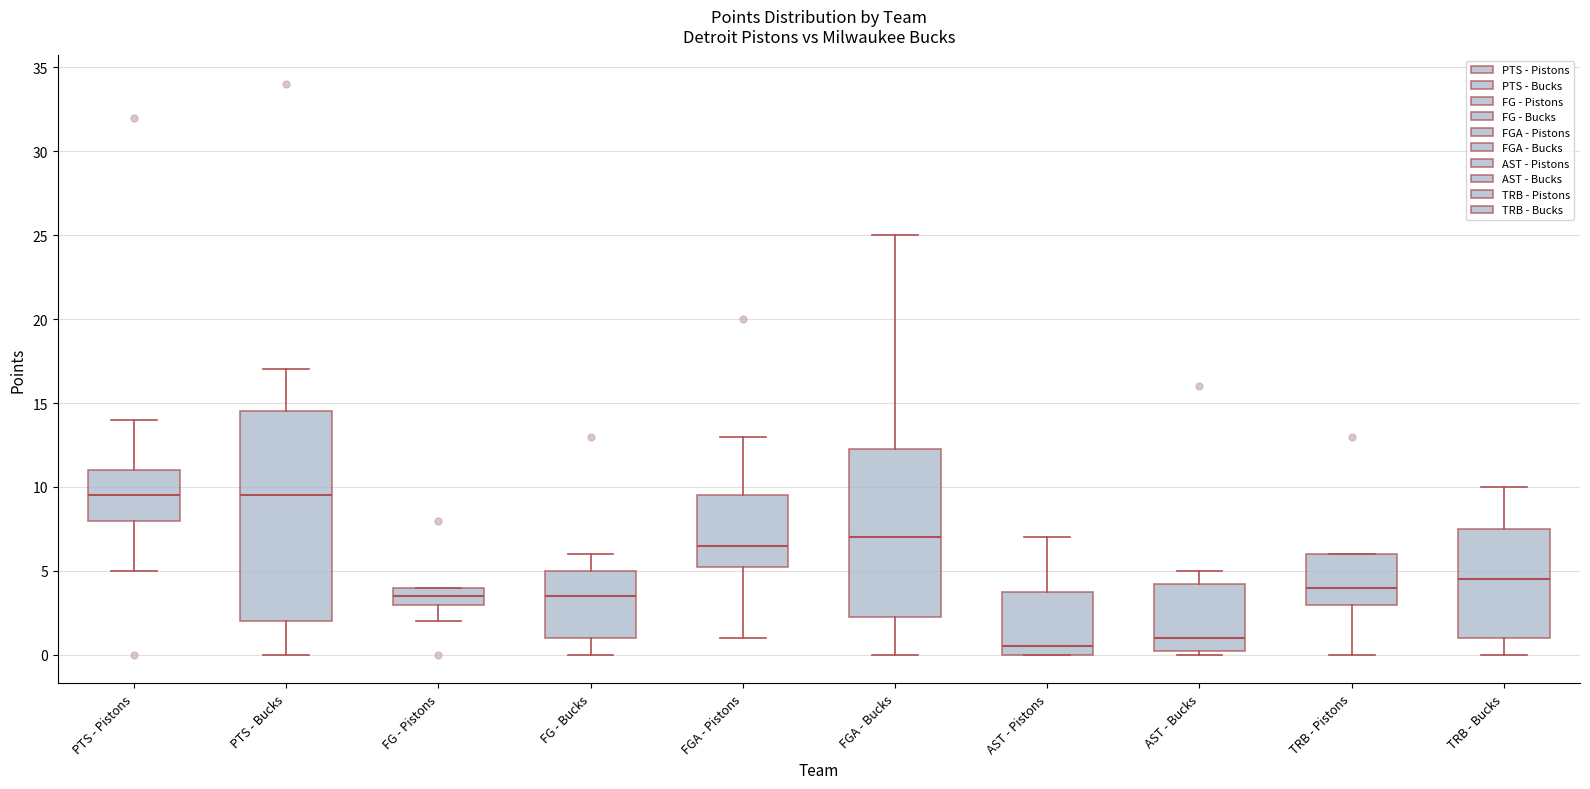

Where is the lower edge of the box for FGA - Pistons on the y-axis? The values are not printed on the chart, so give them approximately, as read against the axis.

5.5